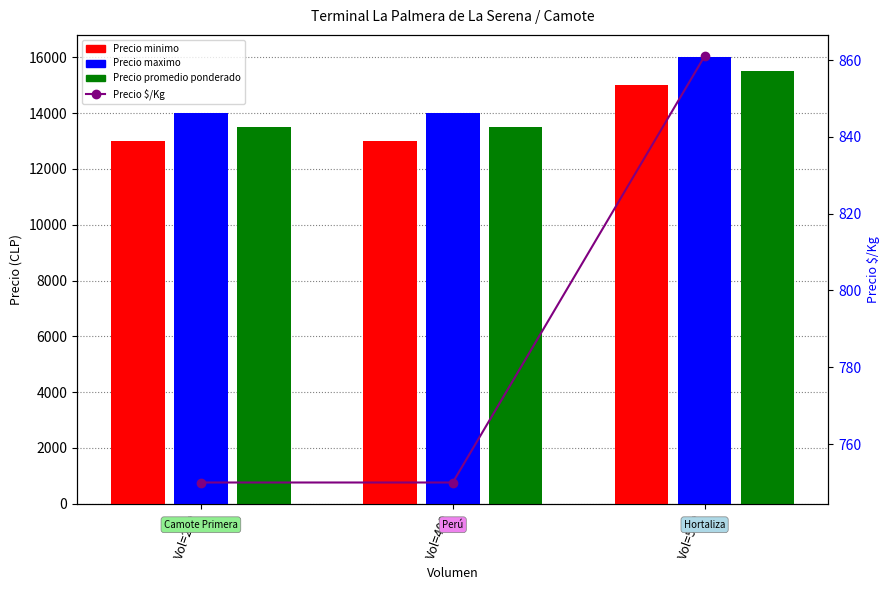

How many categories are shown in the chart?

3